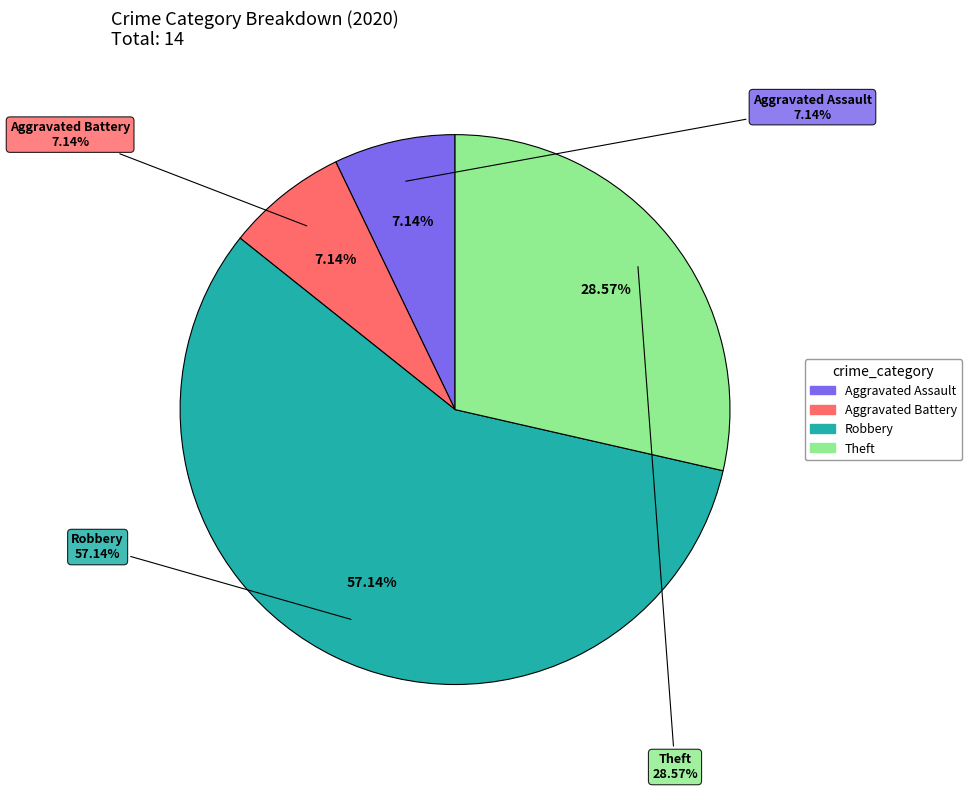

Is Robbery the majority of the pie?

Yes